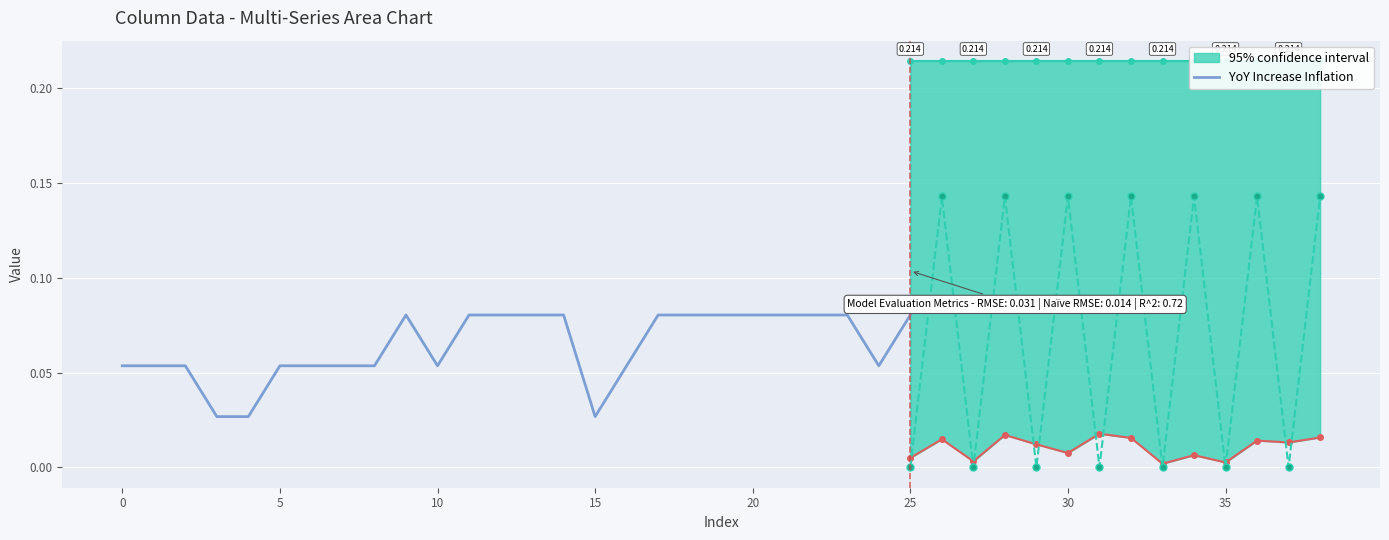

True or false: the data shows 0.0 at 35.

False